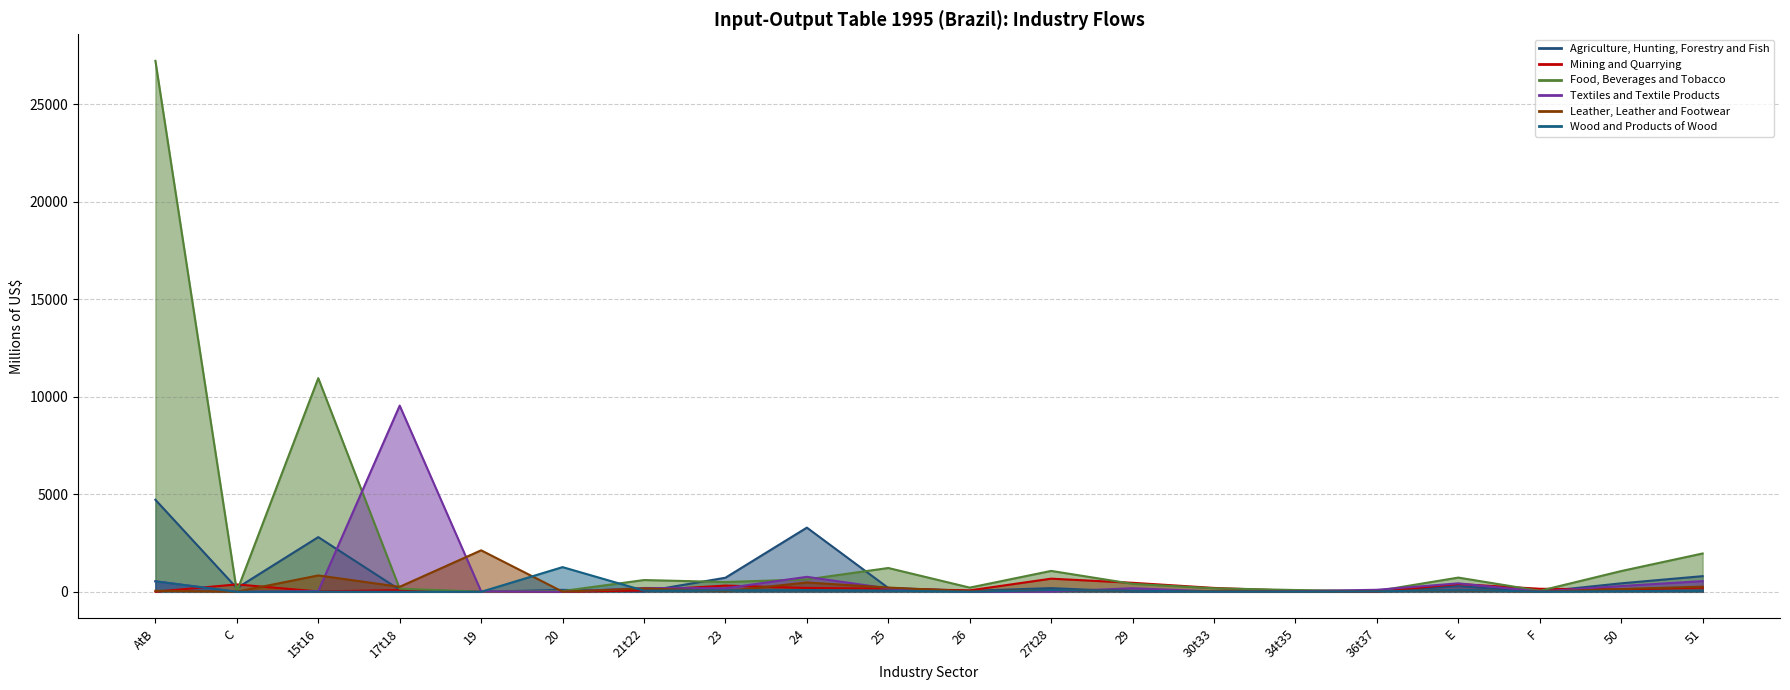

Is it true that Agriculture, Hunting, Forestry and Fish equals 13.6 at 21t22?

True